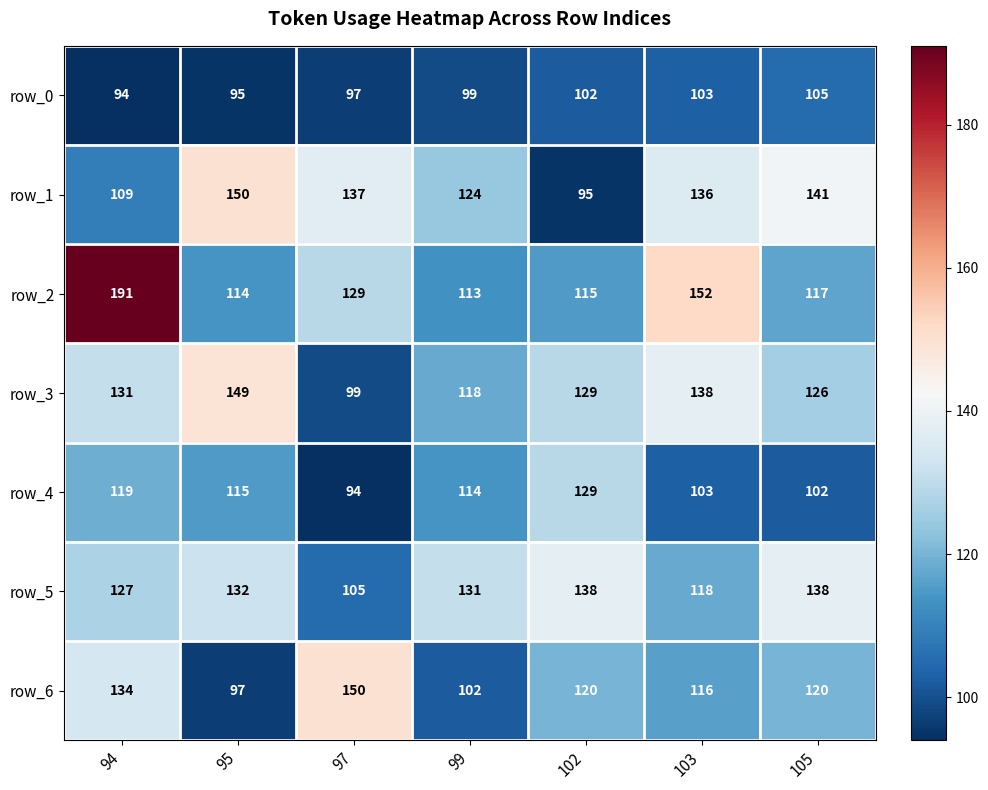

The value of row_0 at 94 is 94. True or false?

True